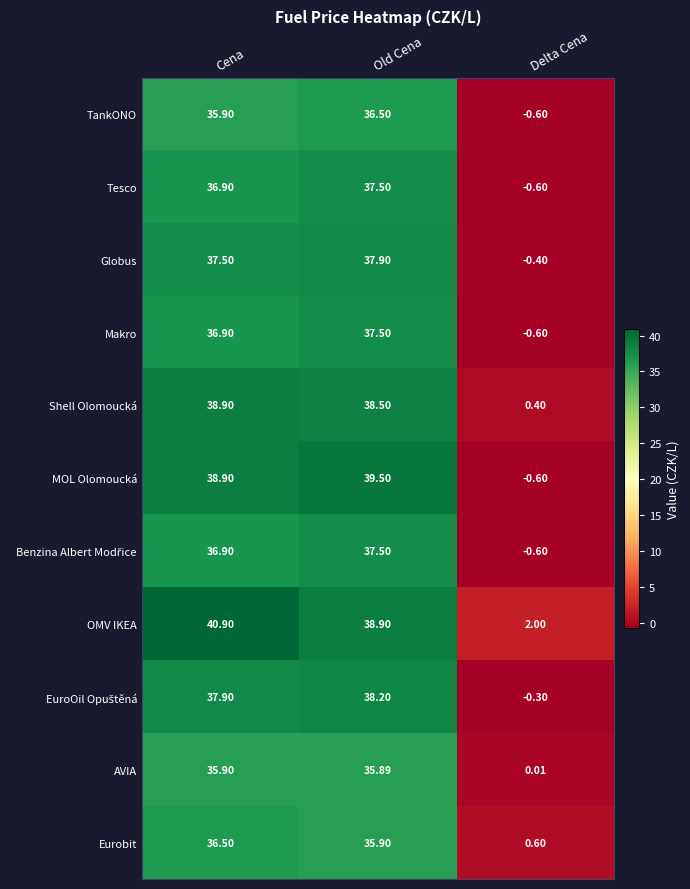

Which series has the largest range (max minus min)?

MOL Olomoucká